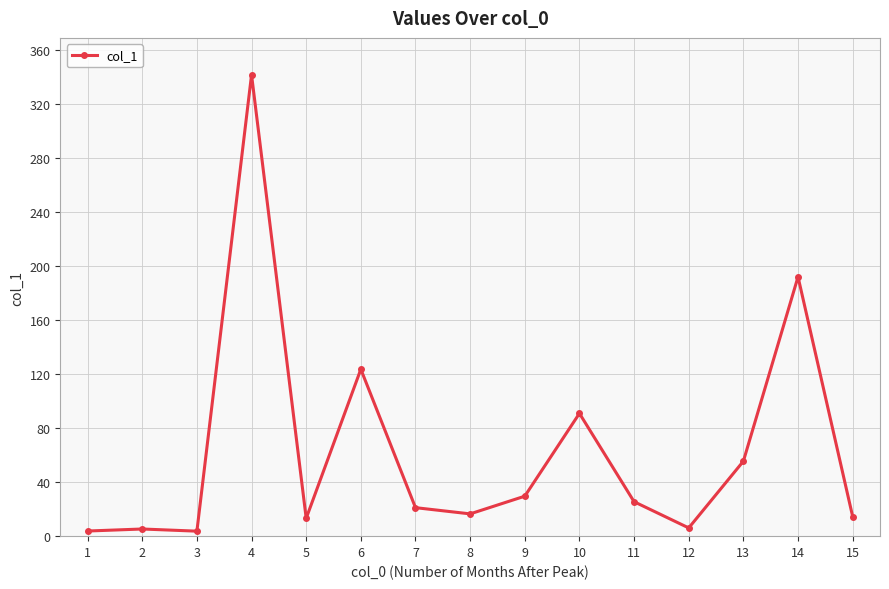

True or false: there are more than 2 points higher than both neighbors.

True